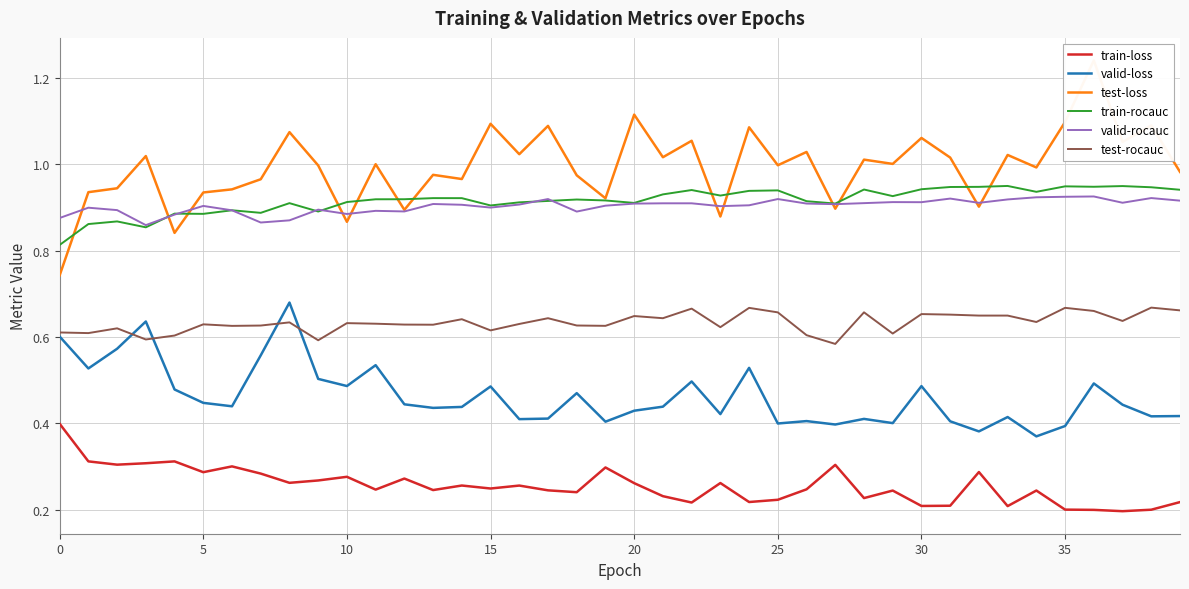

True or false: test-loss has more than 0 interior local peaks.

True